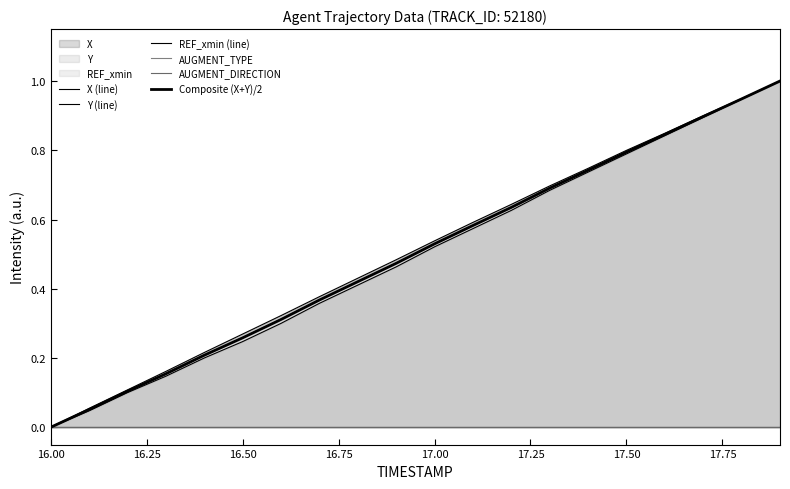

True or false: AUGMENT_TYPE and Y (line) intersect in this chart.

False